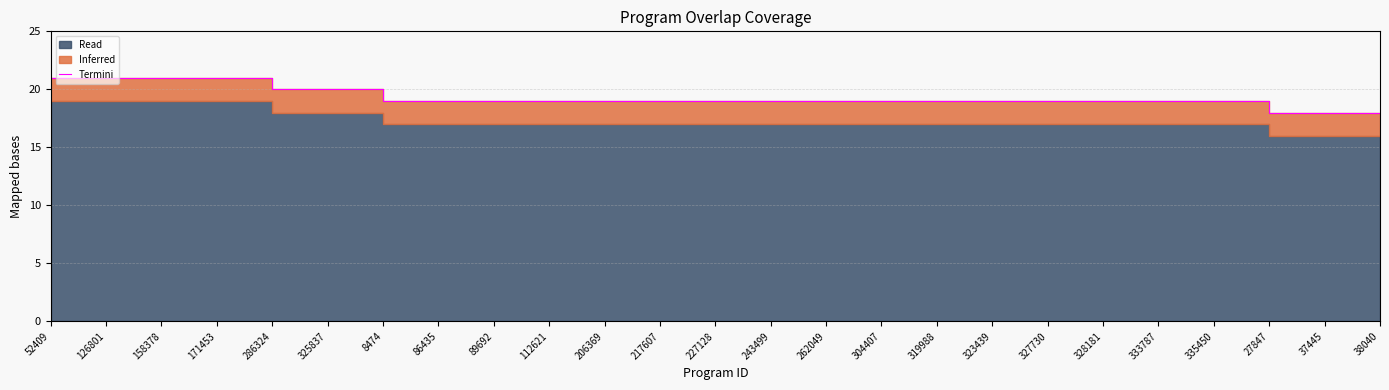

Reading right to left, transcribe all the data shown in this chart.

38040=18	37445=18	27847=18	335450=19	333787=19	328181=19	327730=19	323439=19	319988=19	304407=19	262049=19	243499=19	227128=19	217607=19	206369=19	112621=19	89692=19	86435=19	8474=19	325837=20	286324=20	171453=21	158378=21	126801=21	52409=21